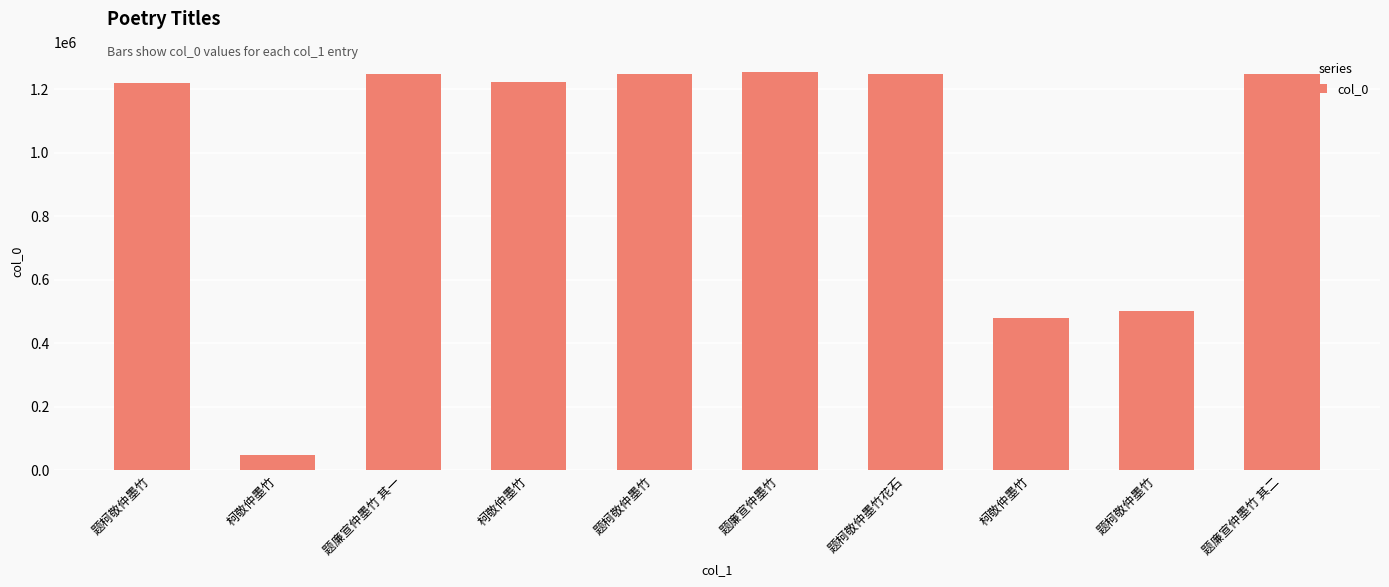

How many series are shown in this chart?

1